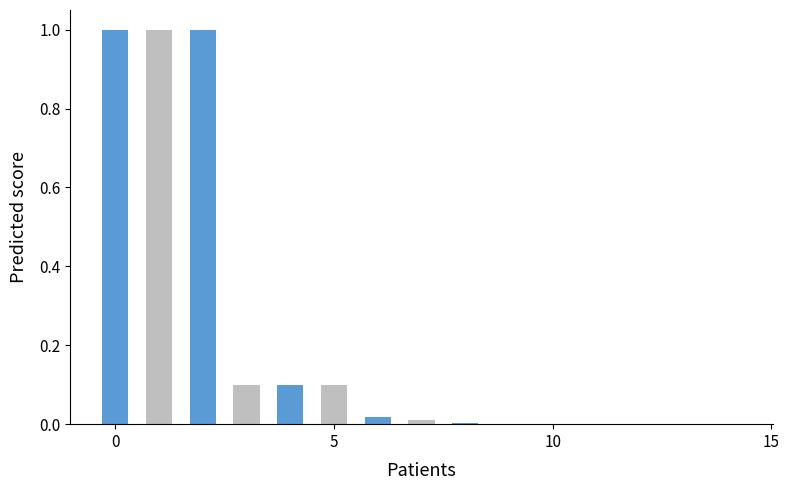

Does the chart contain stacked bars?

No